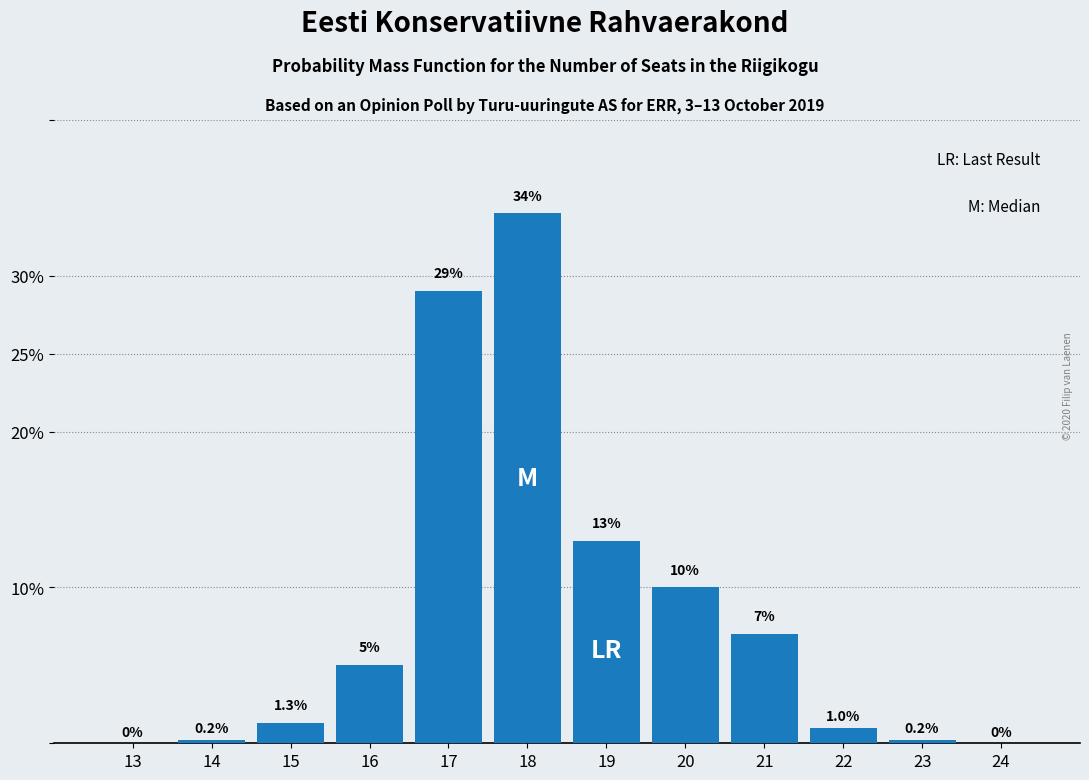

Reading right to left, what are all the values shown in this chart?

24=0.0	23=0.2	22=1.0	21=7.0	20=10.0	19=13.0	18=34.0	17=29.0	16=5.0	15=1.3	14=0.2	13=0.0